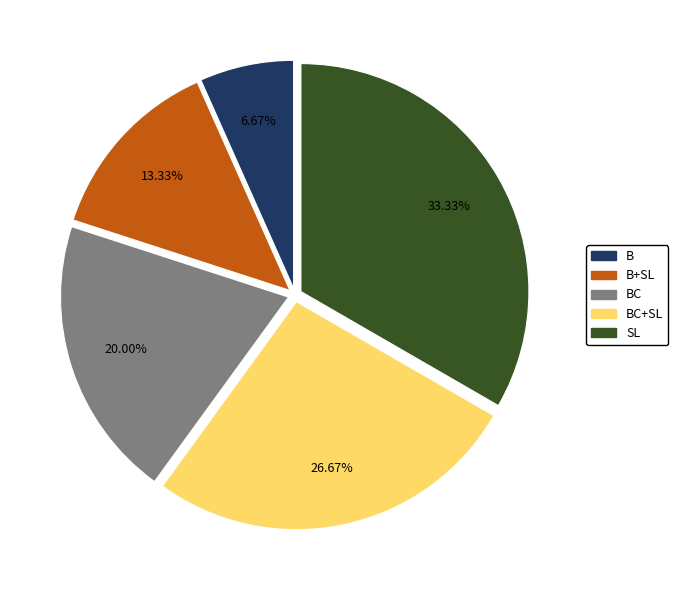

How many segments does this pie chart have?

5